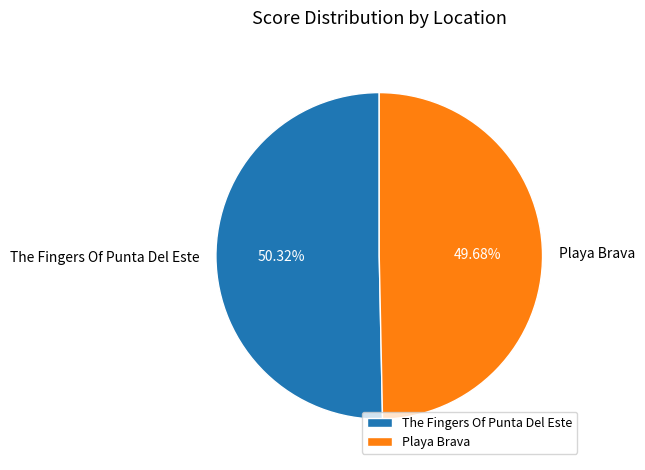

Is there any slice that represents more than half of the pie?

Yes